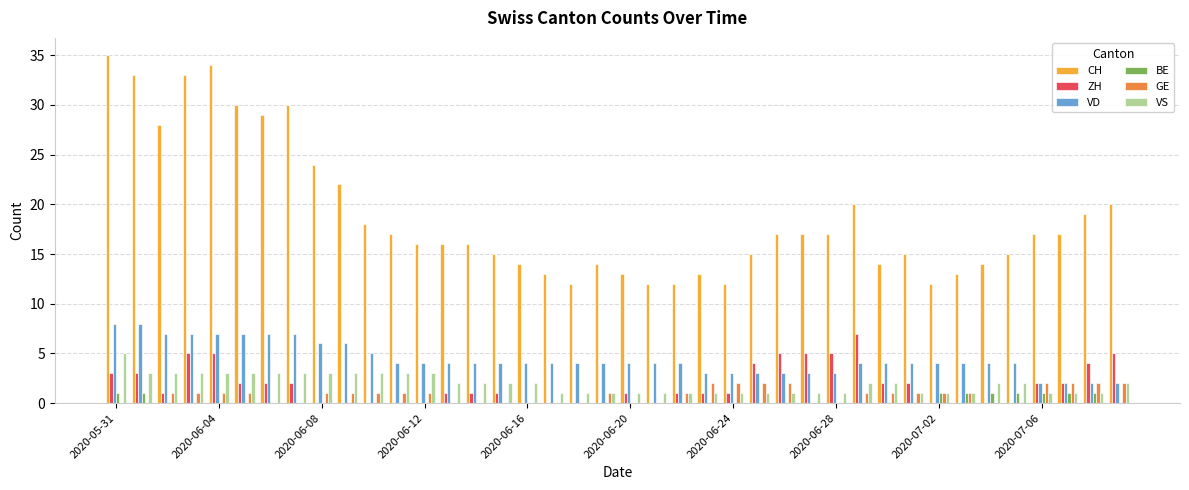

What is the maximum value for VS?

5